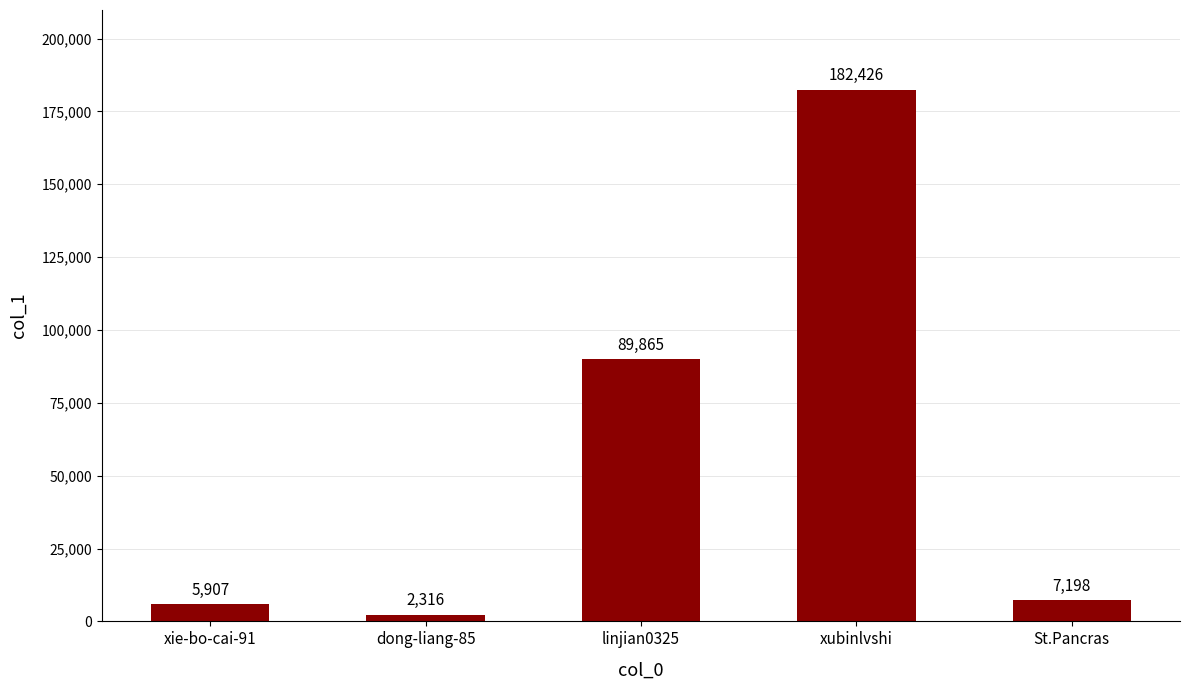

Reading right to left, what are all the values shown in this chart?

7198	182426	89865	2316	5907